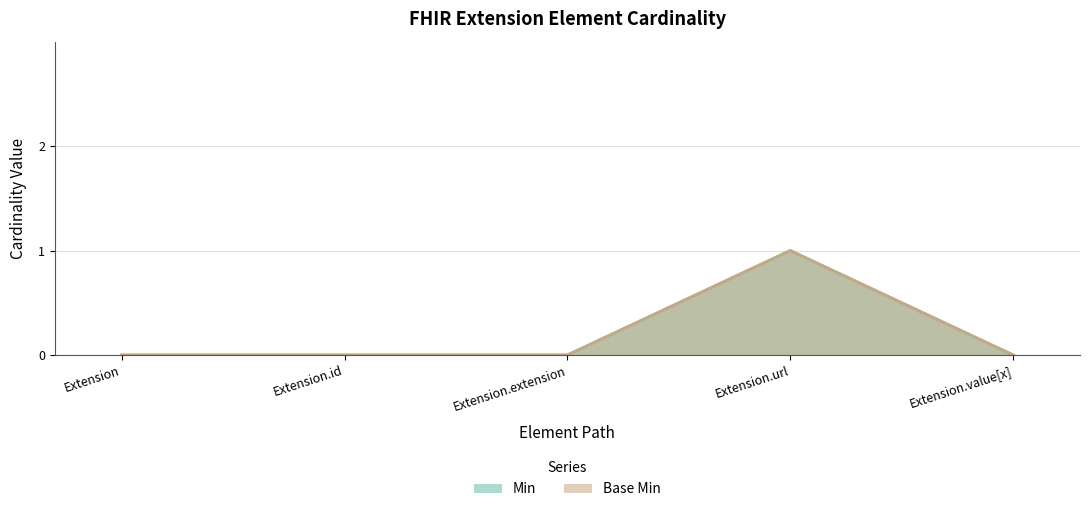

What is the label of the 3rd point from the left?

Extension.extension